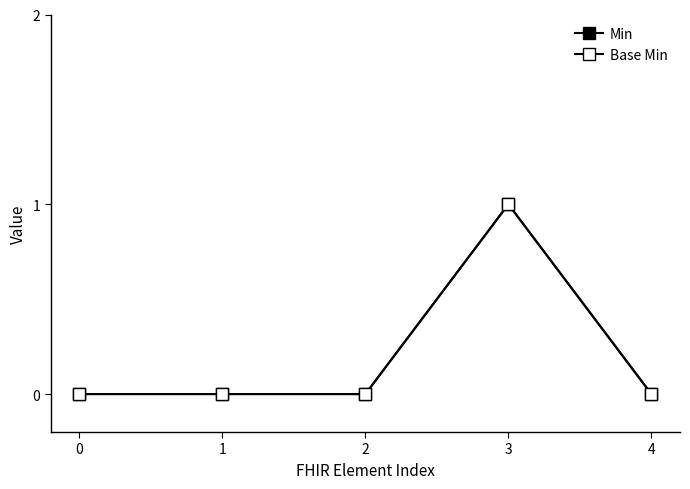

Does the chart have visible grid lines?

No